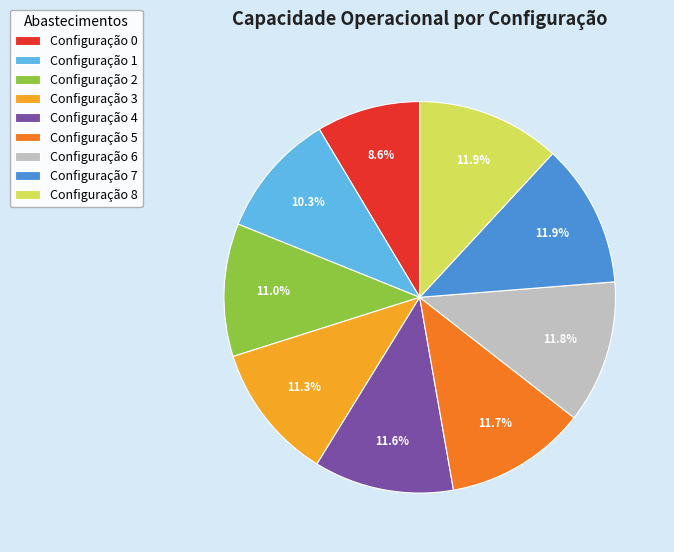

Is there any slice that represents more than half of the pie?

No